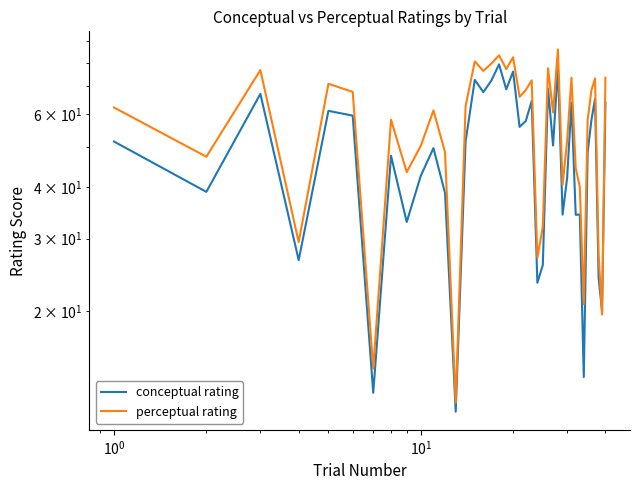

How many interior local valleys does the conceptual rating series have?

14